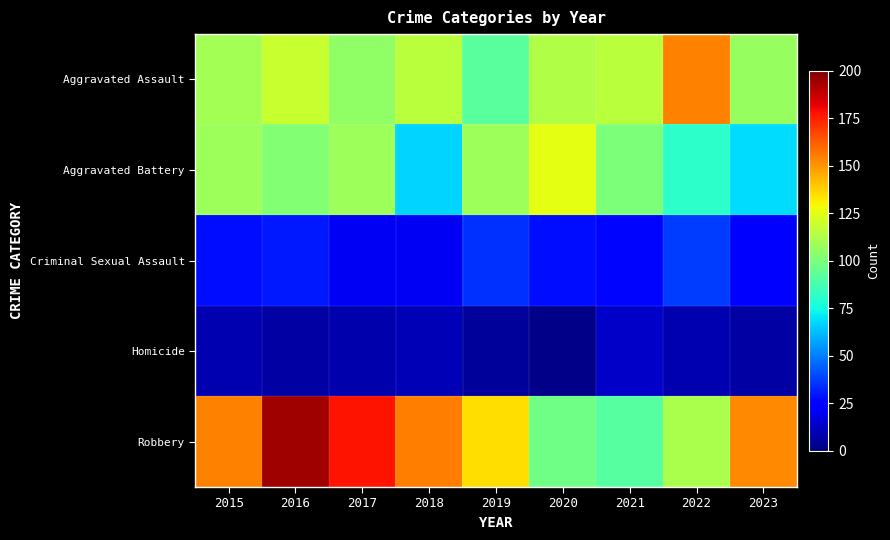

Between 2018 and 2021, which series saw the biggest shift?

Robbery